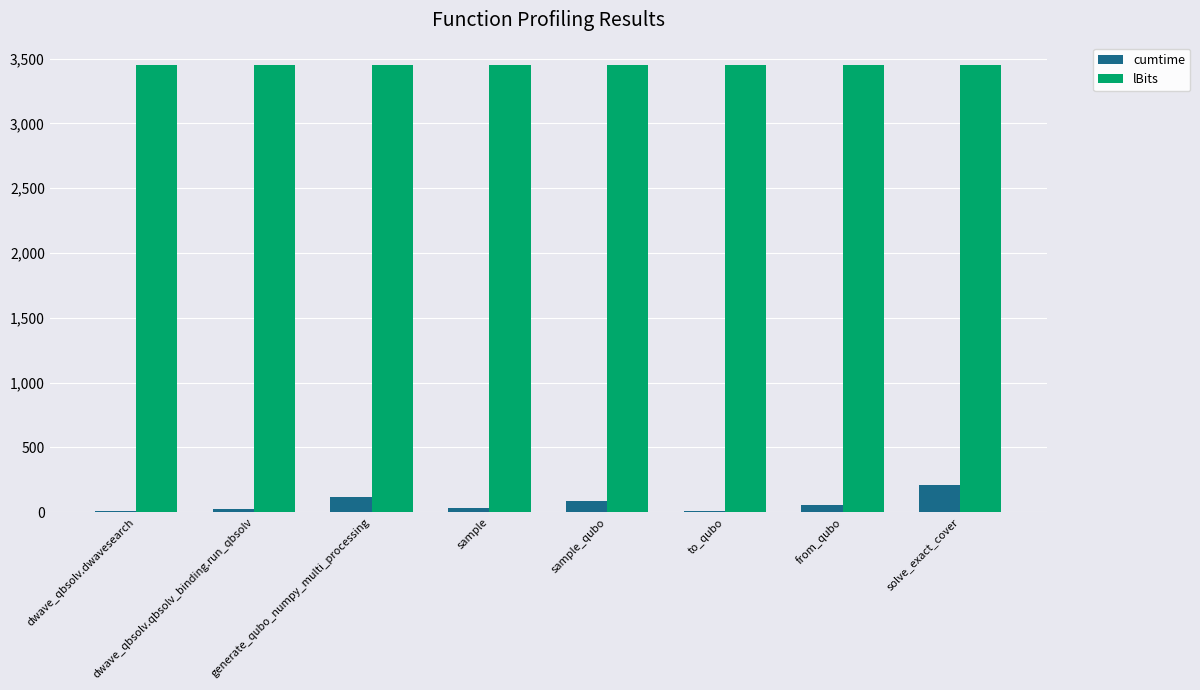

At which label is cumtime closest to 108?

generate_qubo_numpy_multi_processing